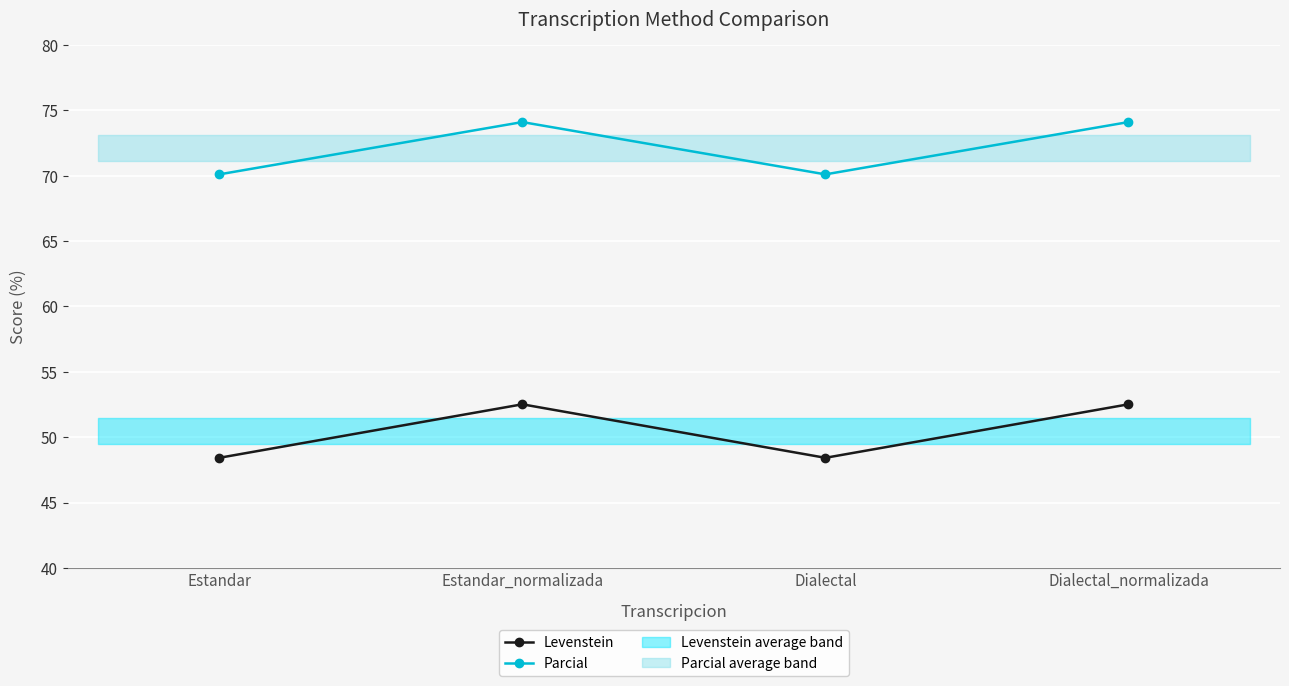

What is the total value across all series at Dialectal_normalizada?

126.6